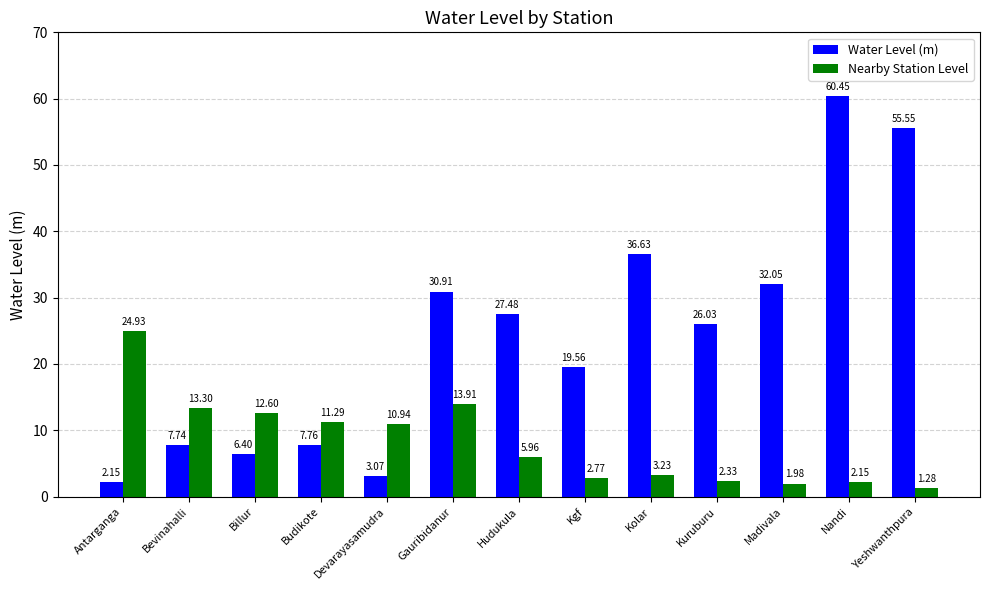

How many bars are there in total?

26